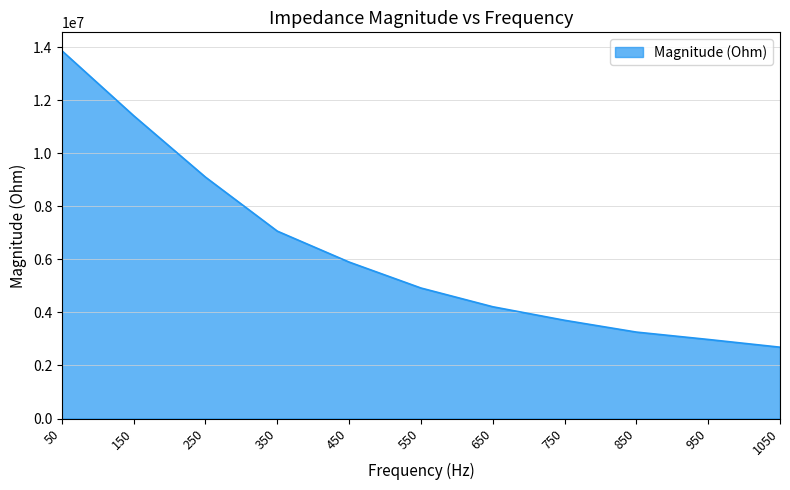

Which has a higher value, 650 or 1050?

650